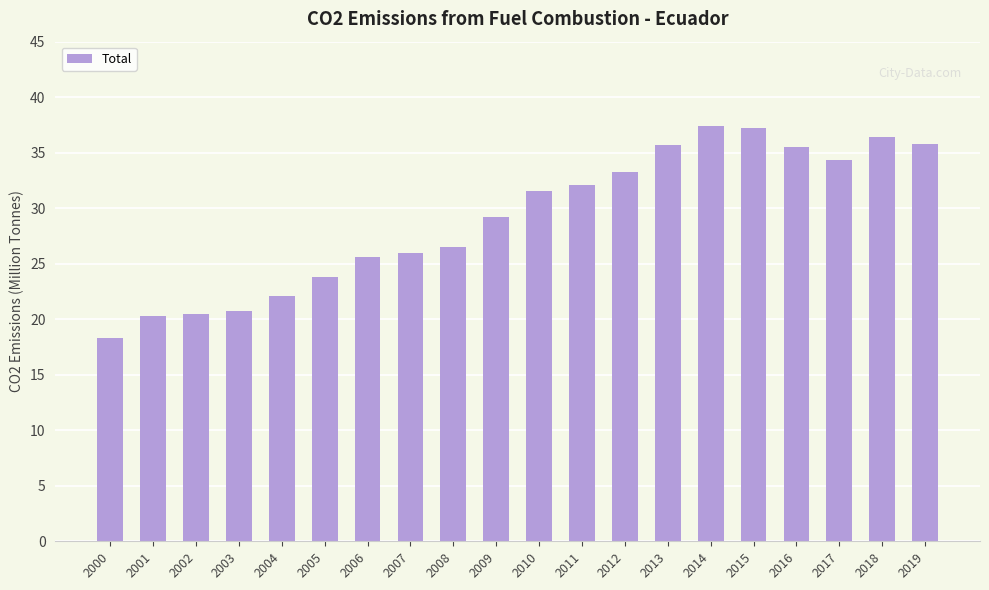

The chart shows a value of 39.8 at 2006. True or false?

False